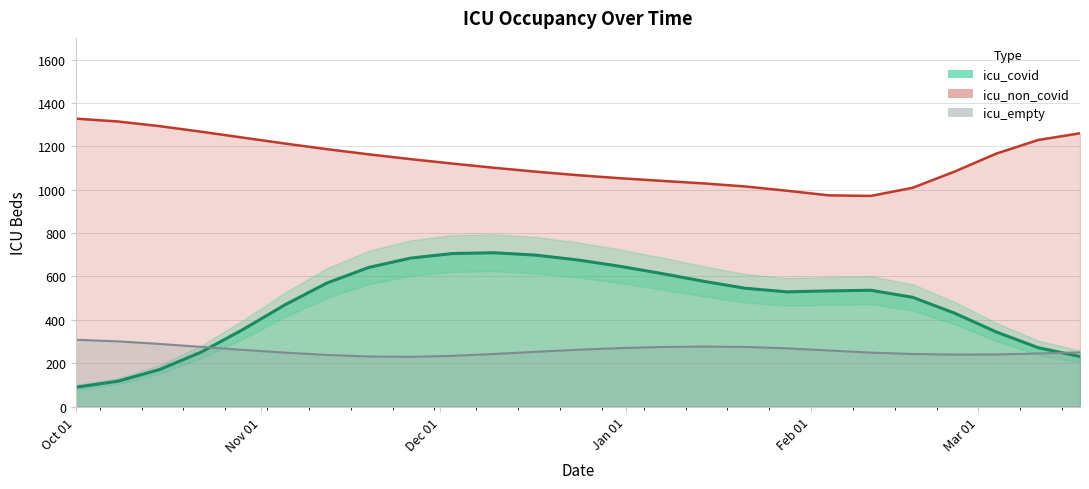

What position from the right is 2020-12-10?

15